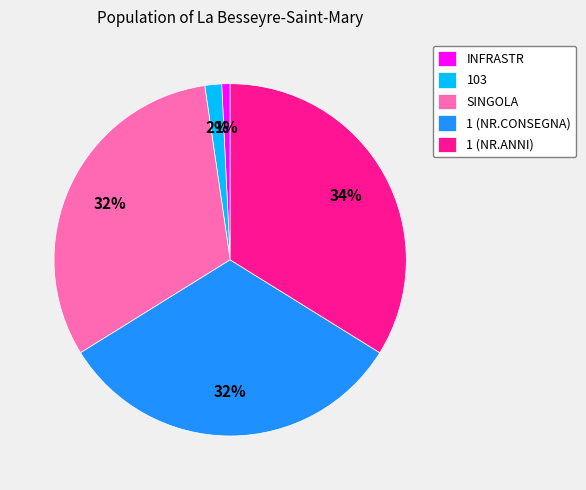

To the nearest percent, what portion does INFRASTR represent?

1%